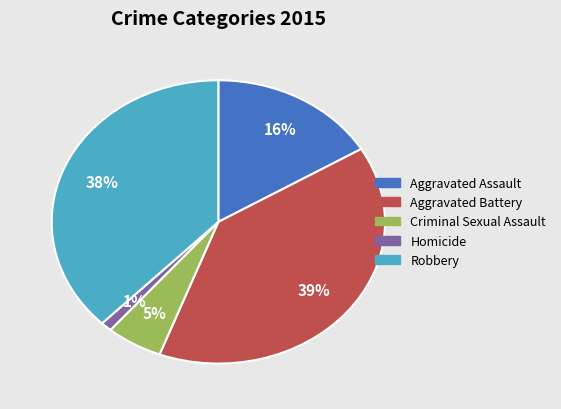

To the nearest percent, what percentage of the pie is Criminal Sexual Assault?

5%